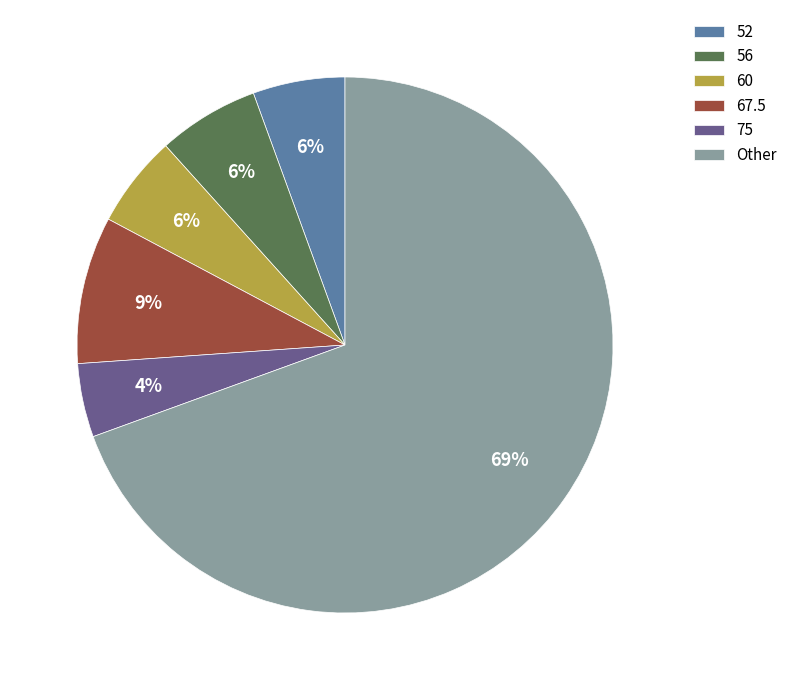

To the nearest percent, what percentage of the pie is 60?

6%